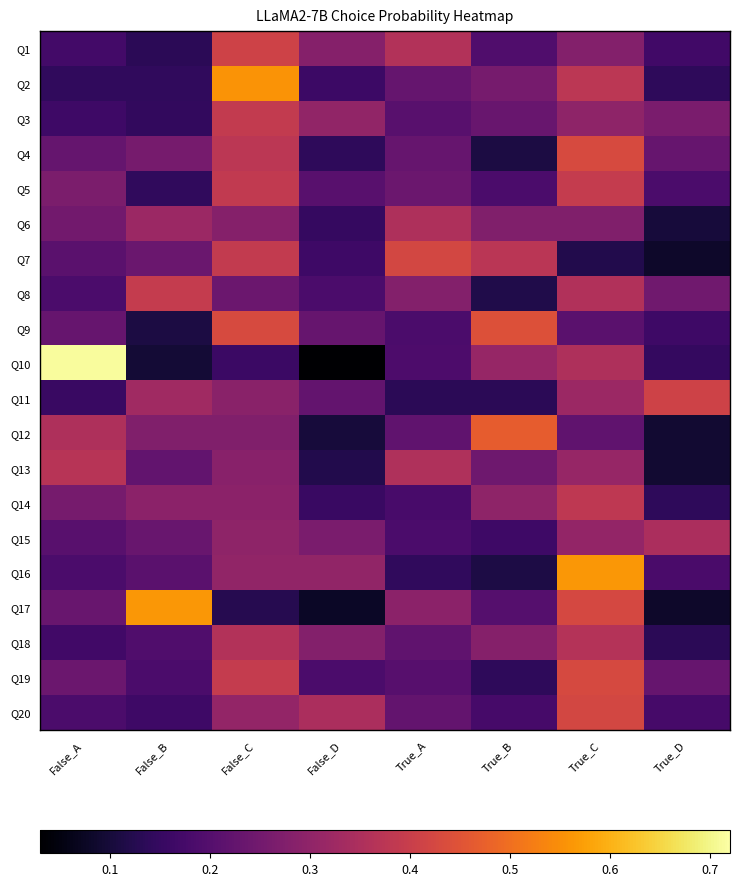

Which series changed the most between False_A and True_B?

Q10